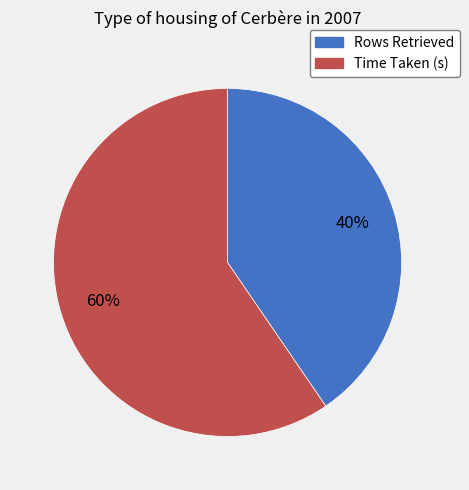

Rank the categories by value from highest to lowest.

Time Taken (s), Rows Retrieved